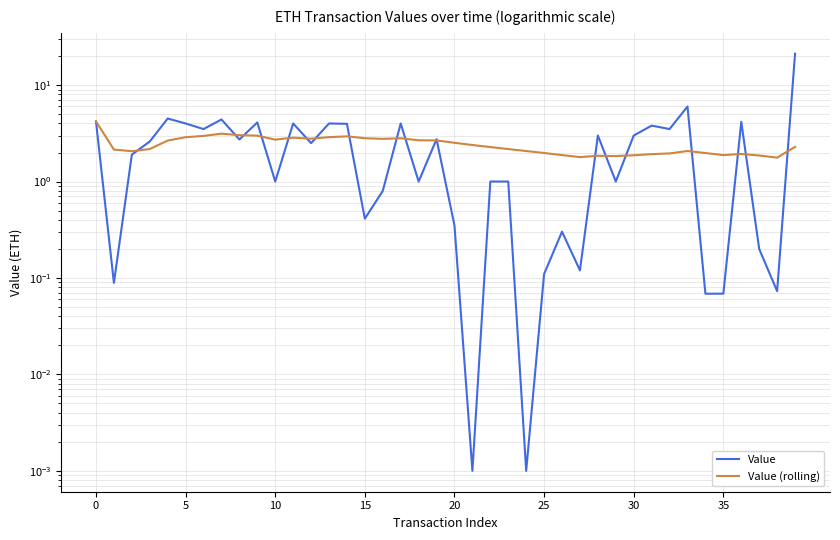

What is the difference between the maximum and minimum values in the Value (rolling) series?

2.4